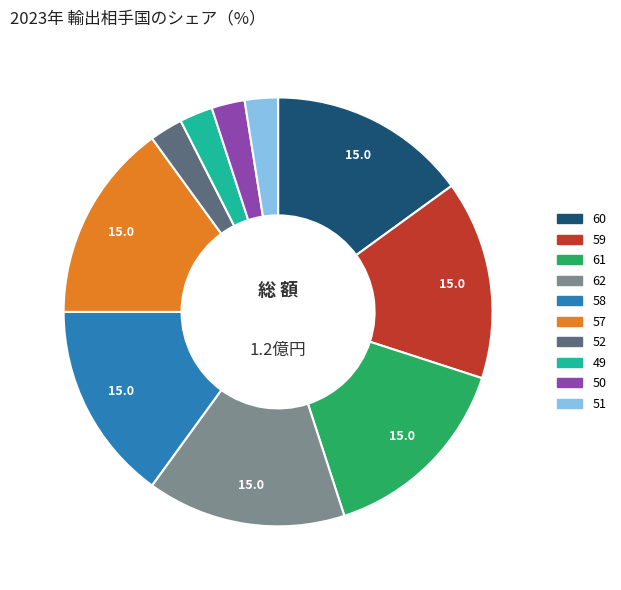

Does any single category account for the majority?

No